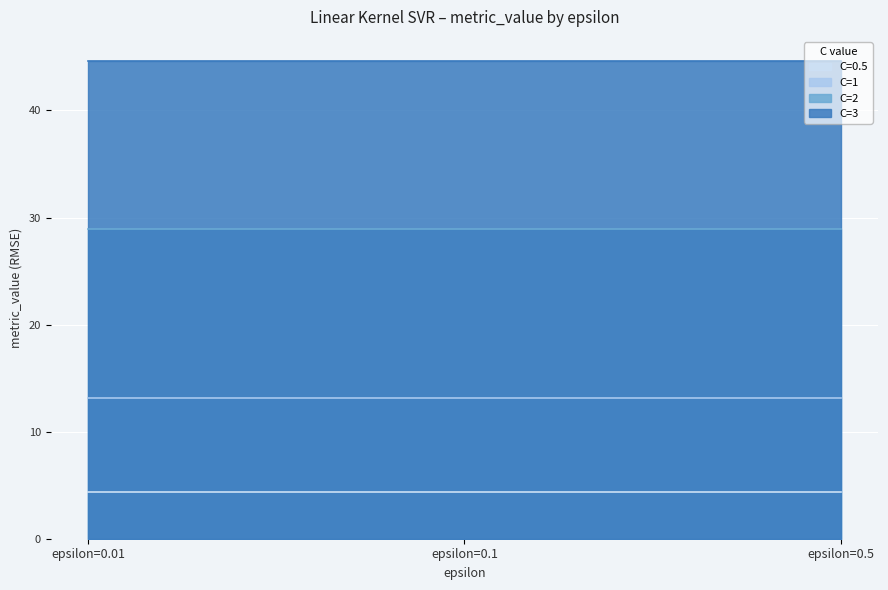

The value of C=2 at epsilon=0.01 is 11.1. True or false?

False